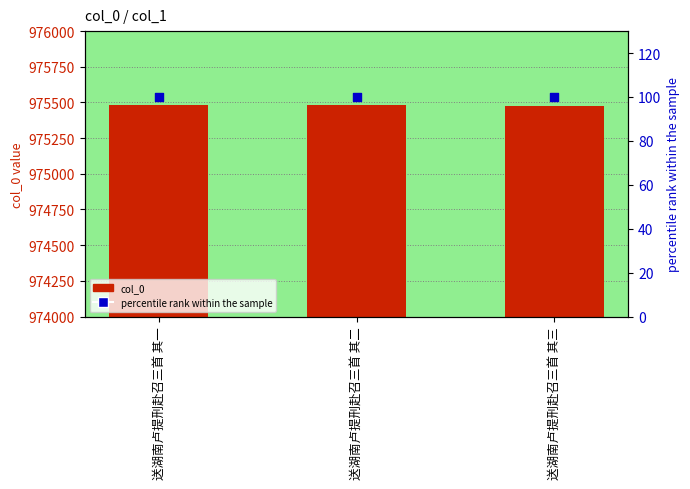

Which series contains the lowest Y value?

percentile rank within the sample